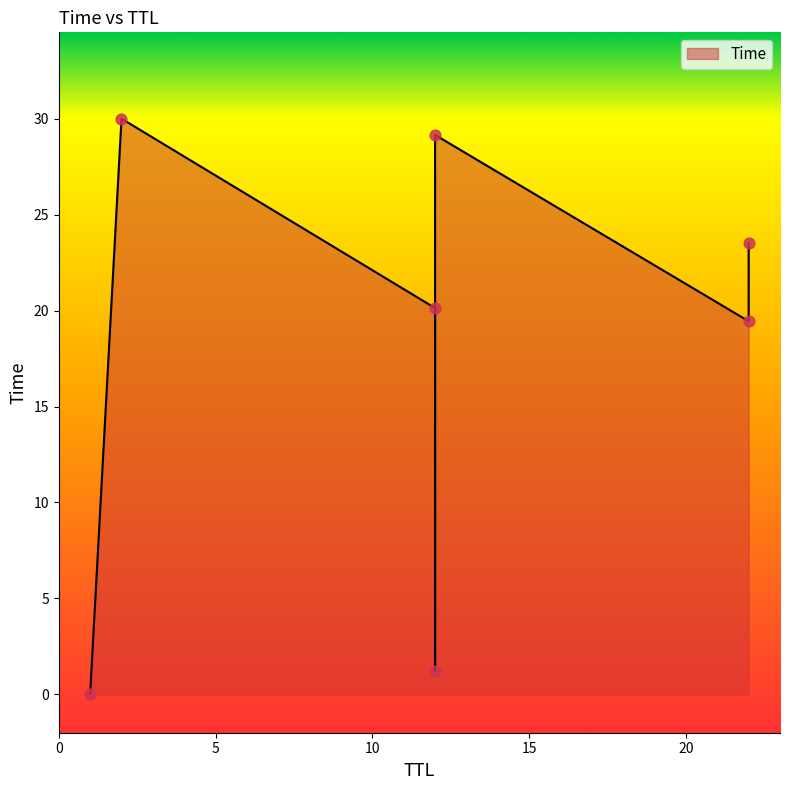

What is the change in value from 12 to 22?

+3.4